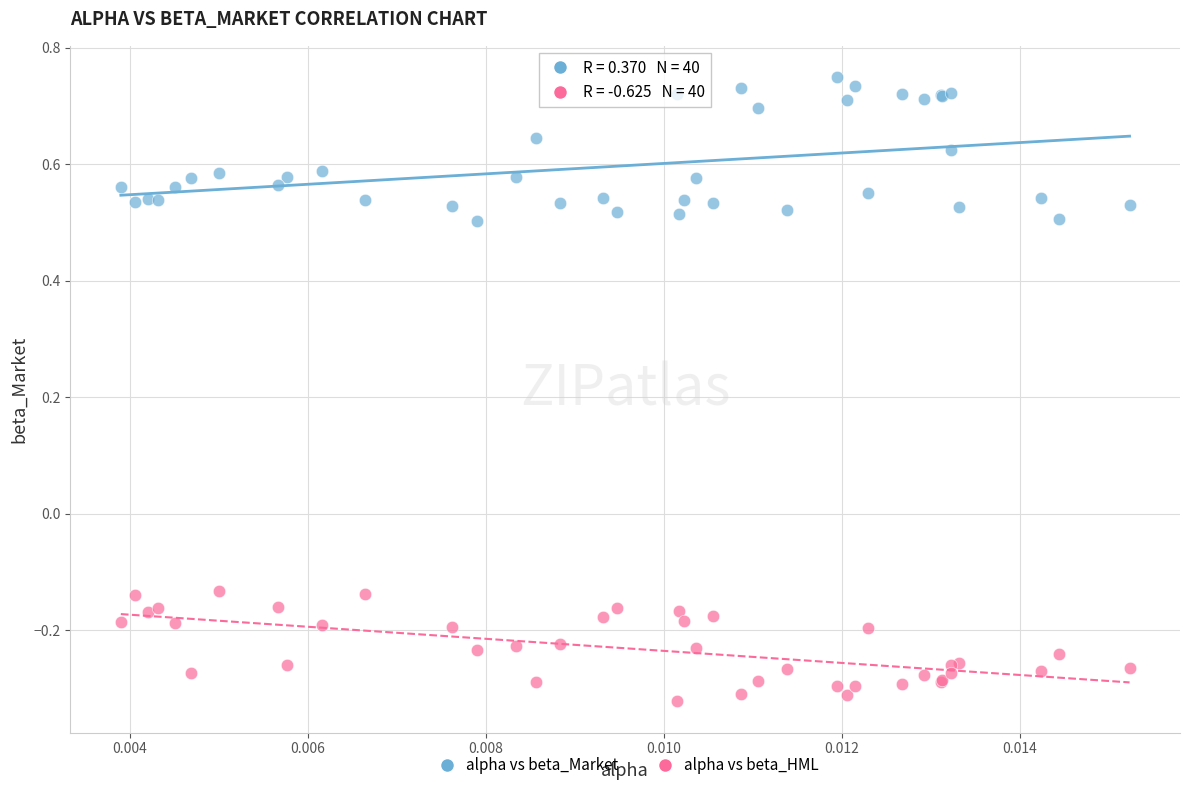

Which series has the largest Y range (max minus min)?

alpha vs beta_Market